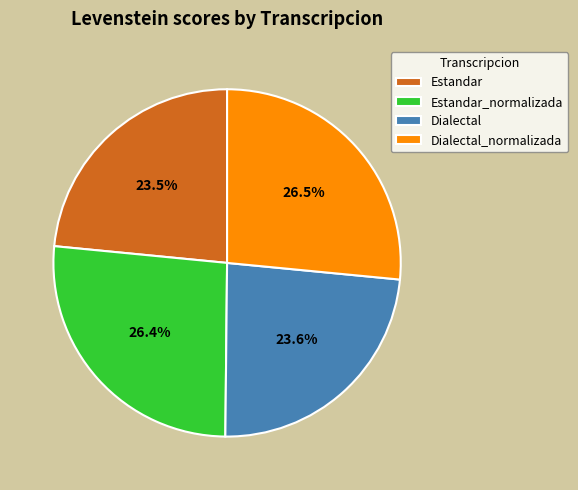

Is it true that Estandar is 14% of the pie?

False